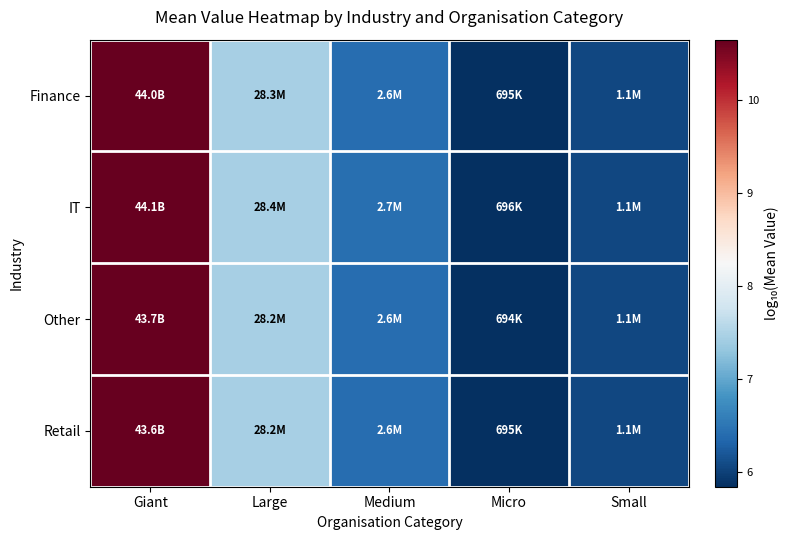

Which series has the largest total across all categories?

IT